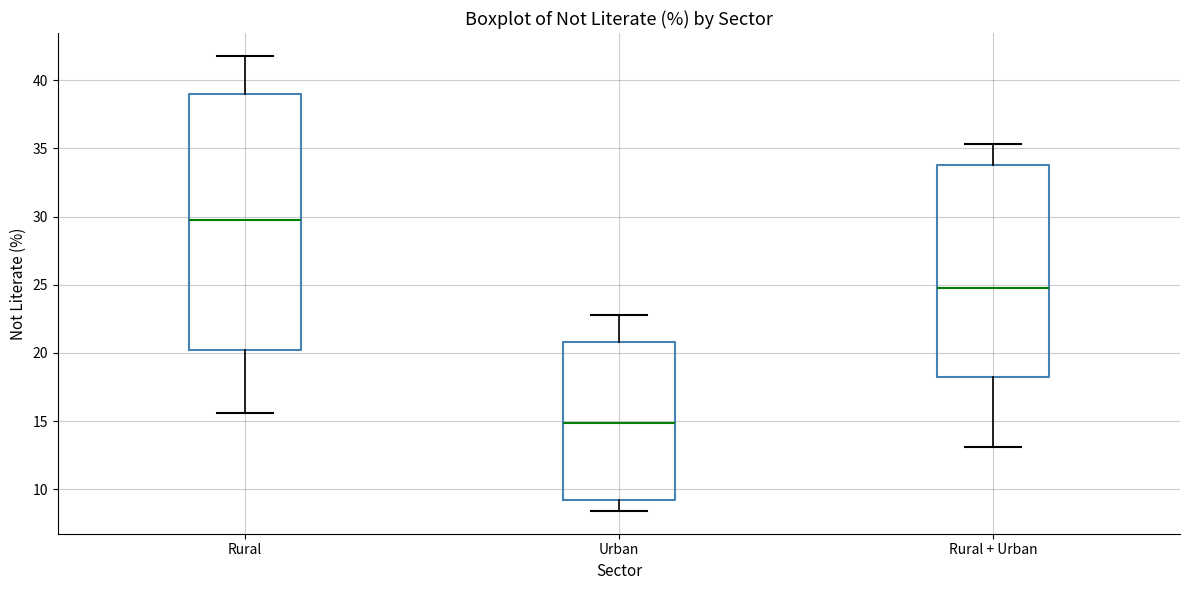

Reading left to right, read every box against the y-axis: the position of its median line, the range the box covers, and the ends of its whiskers. The values are not printed on the chart, so give them approximately, as read against the axis.

Rural: median 30.0, box 20.0 to 39.0, whiskers 15.5 to 42.0
Urban: median 15.0, box 9.0 to 21.0, whiskers 8.5 to 23.0
Rural + Urban: median 25.0, box 18.0 to 34.0, whiskers 13.0 to 35.5